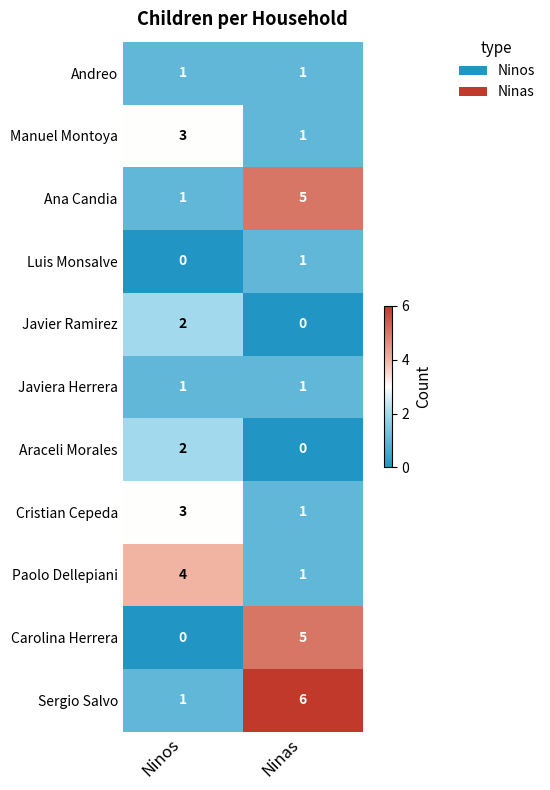

What is the difference between the highest and lowest values at Ninas?

6